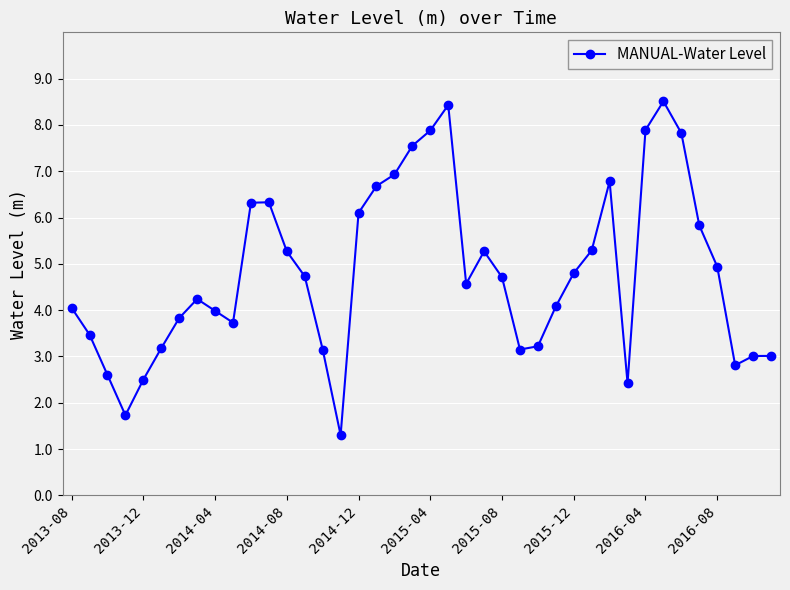

What is the value of the 3rd point from the left?

2.6